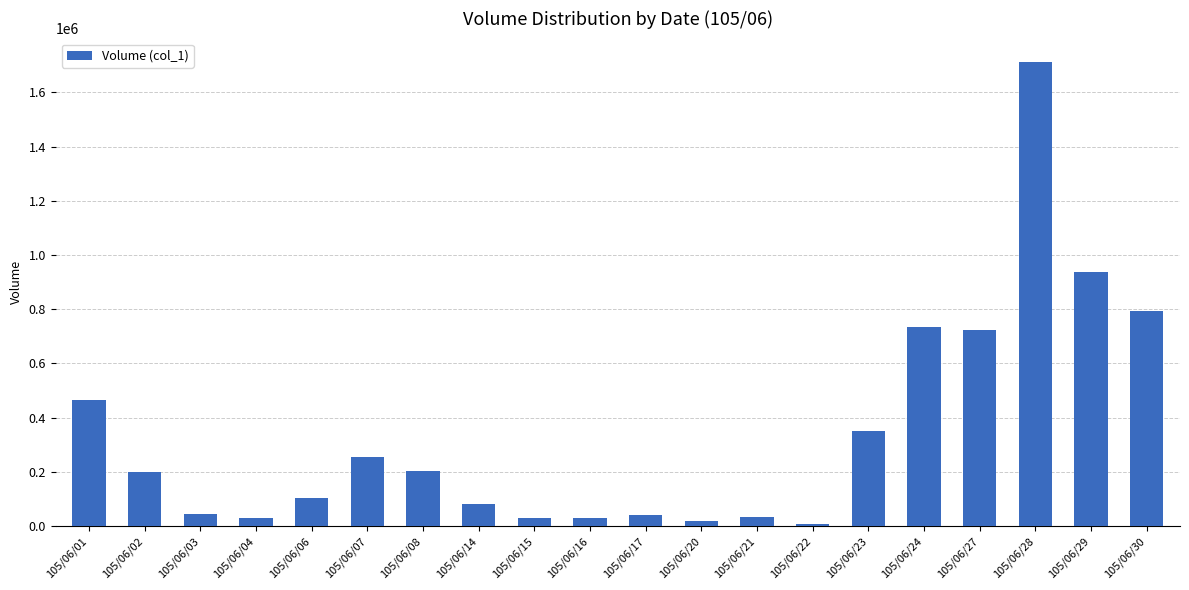

What value does the data have at 105/06/14, to the nearest 100?

83000